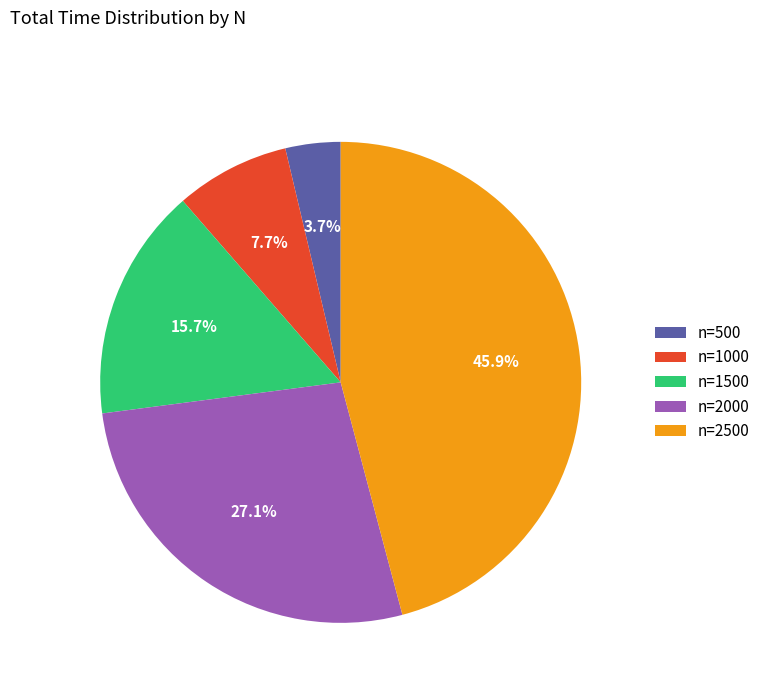

Does n=1000 represent more than half of the total?

No